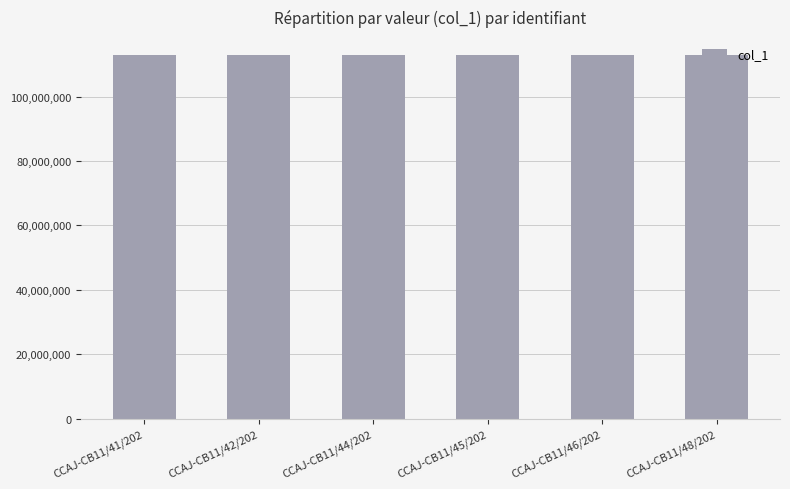

Does the chart contain any negative values?

No